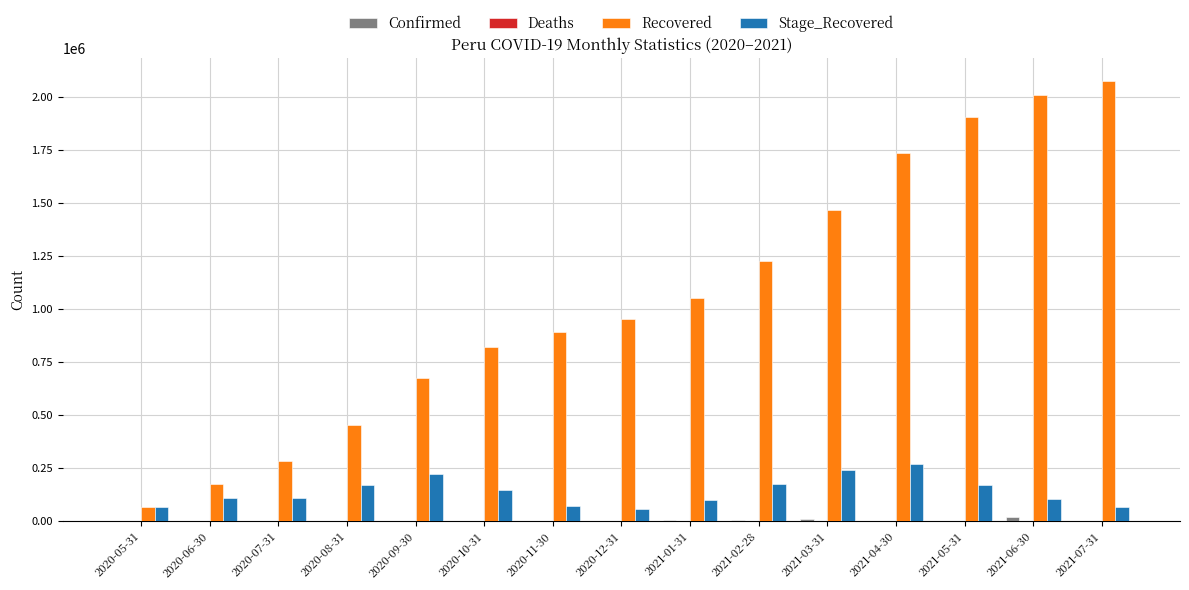

Which series has the widest spread of values?

Recovered